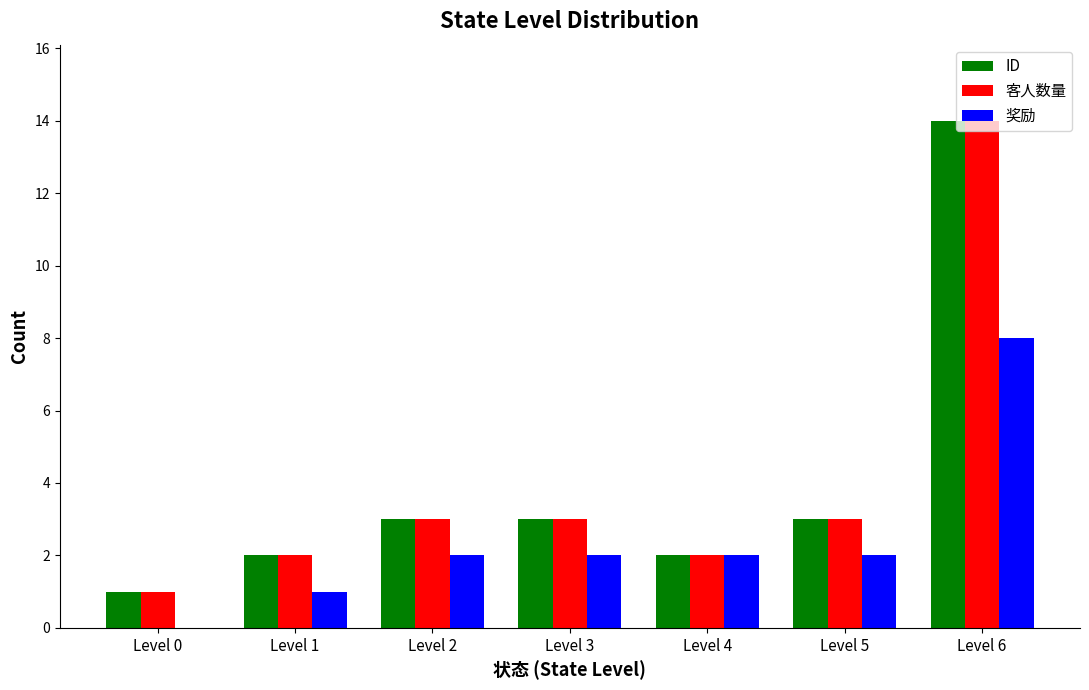

The value of 奖励 at Level 2 is 2. True or false?

True